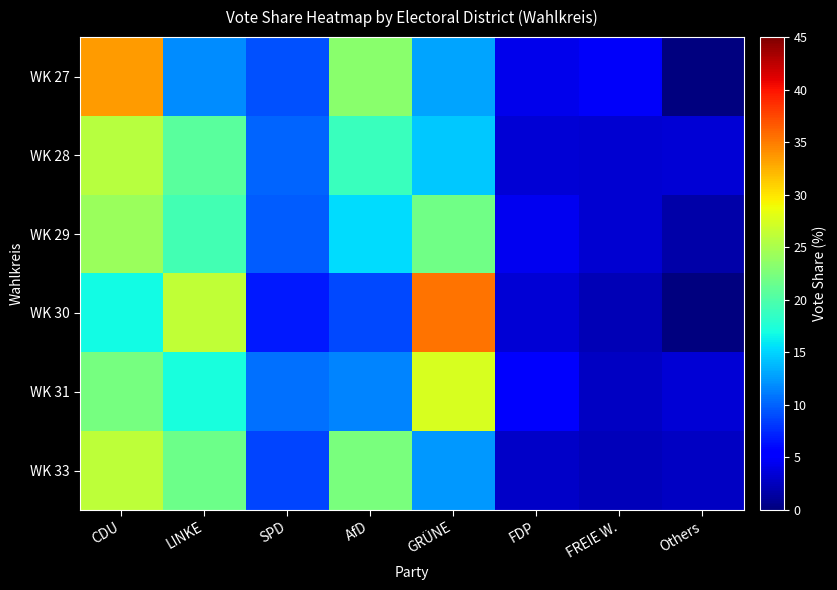

What is the total value across all series at FREIE W.?

18.5